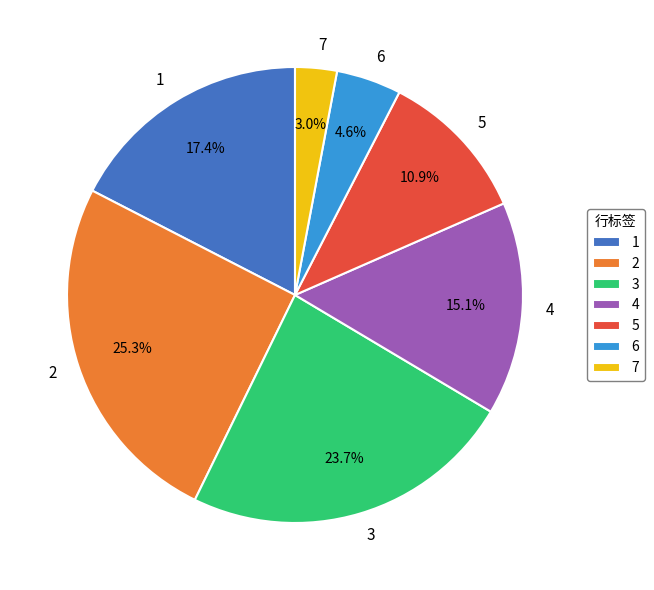

What is the ratio of the value at 6 to the value at 2?

0.2